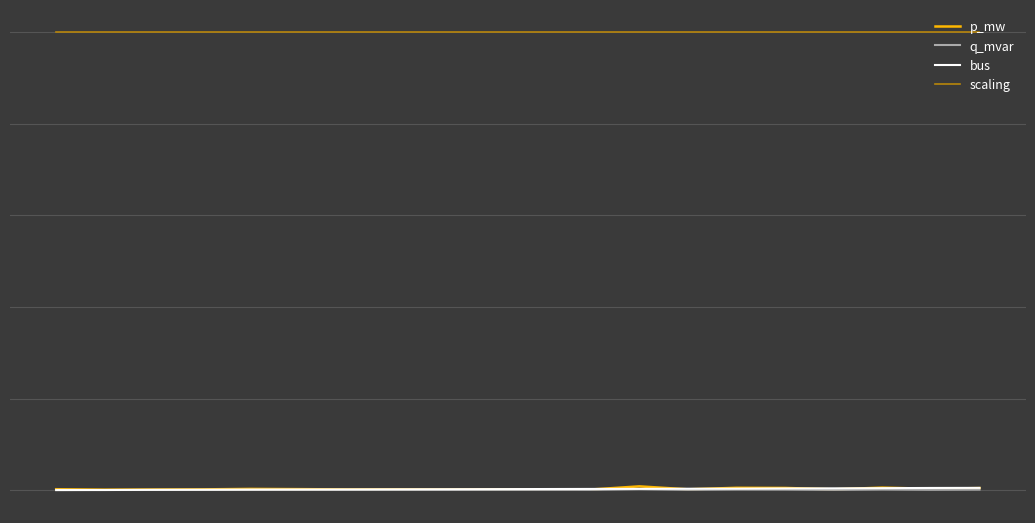

Does the chart display data point markers on the line(s)?

No